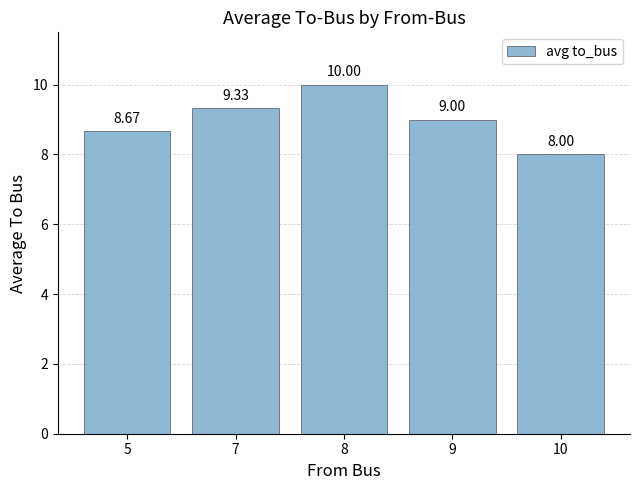

What is the value of the 4th bar from the left?

9.0